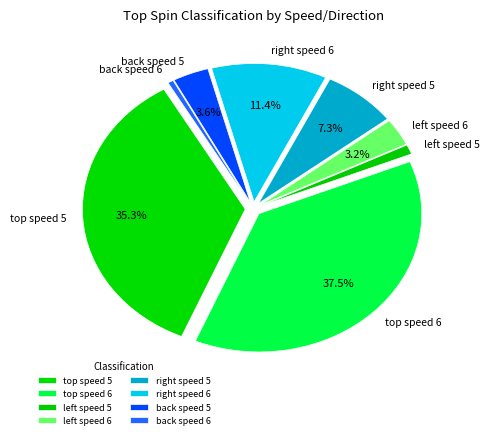

What is the largest slice in the pie chart?

top speed 6